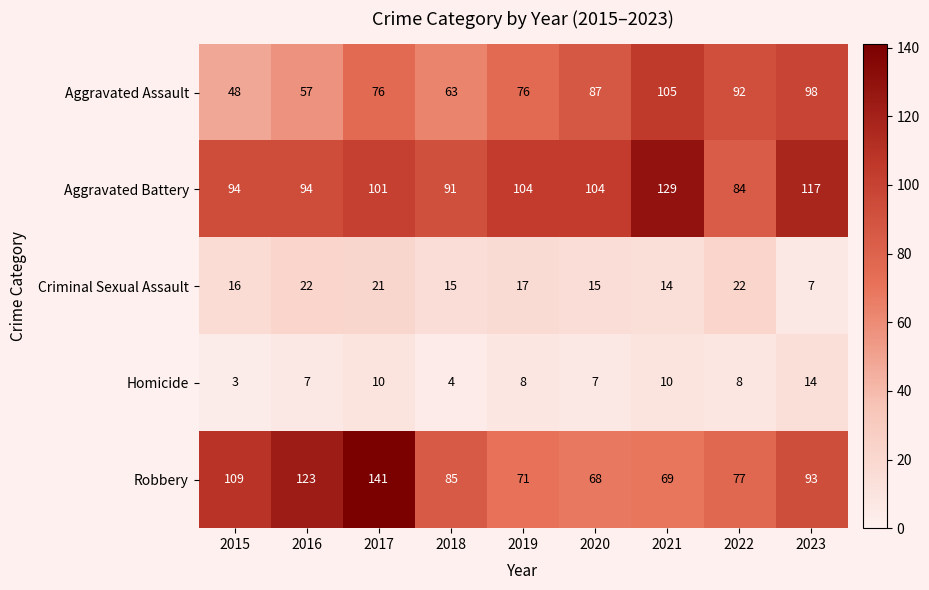

Which series changed the most between 2019 and 2020?

Aggravated Assault